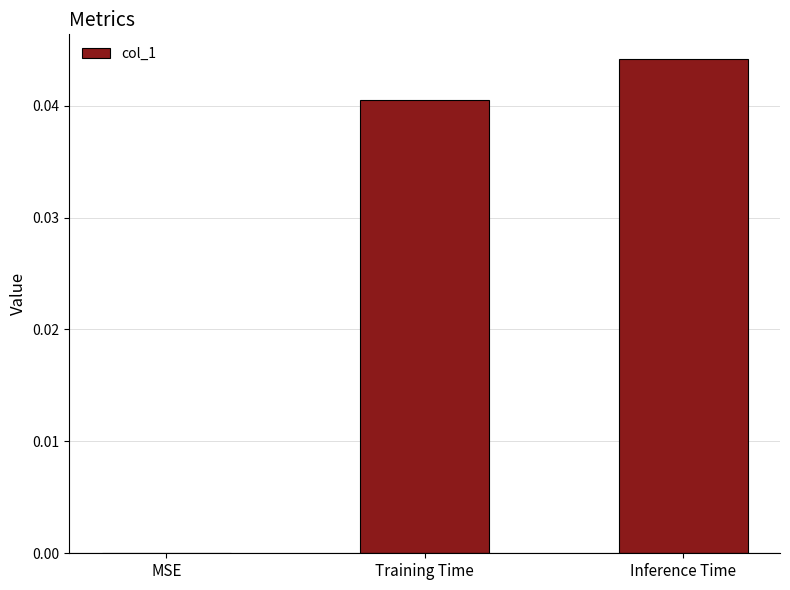

The value at Training Time is 0.0. True or false?

True